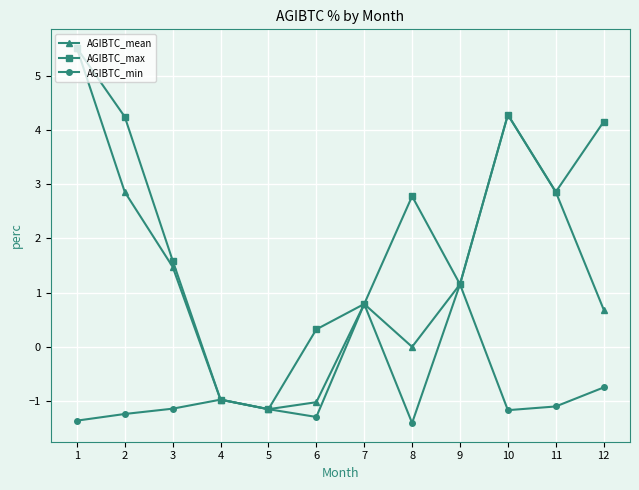

The value of AGIBTC_mean at 11 is 2.9. True or false?

True